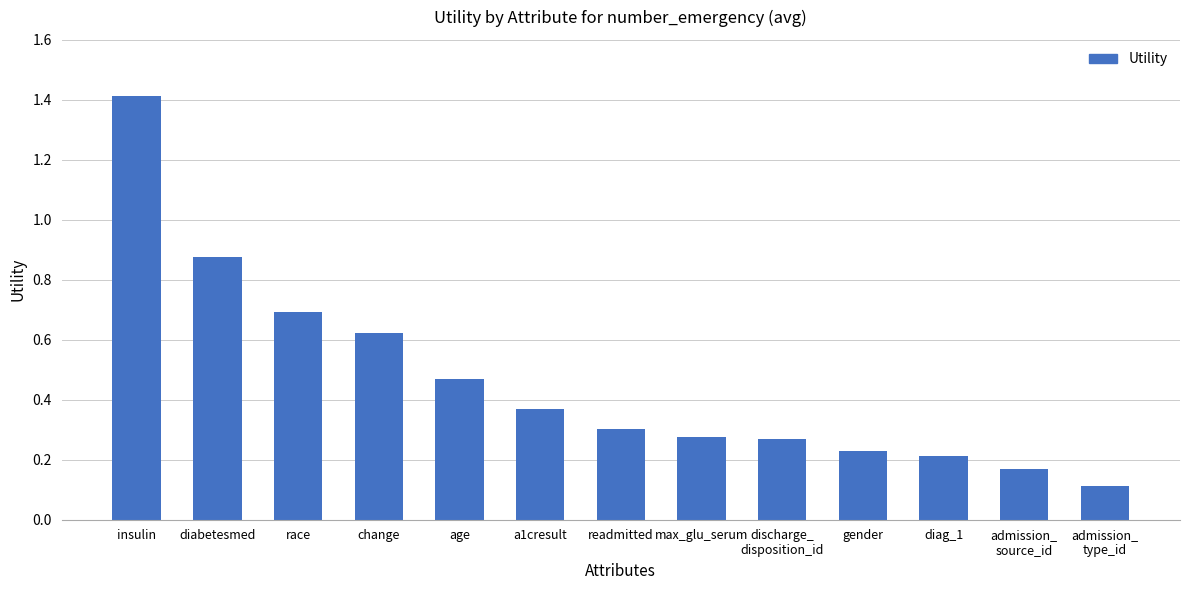

What position from the right is diabetesmed?

12